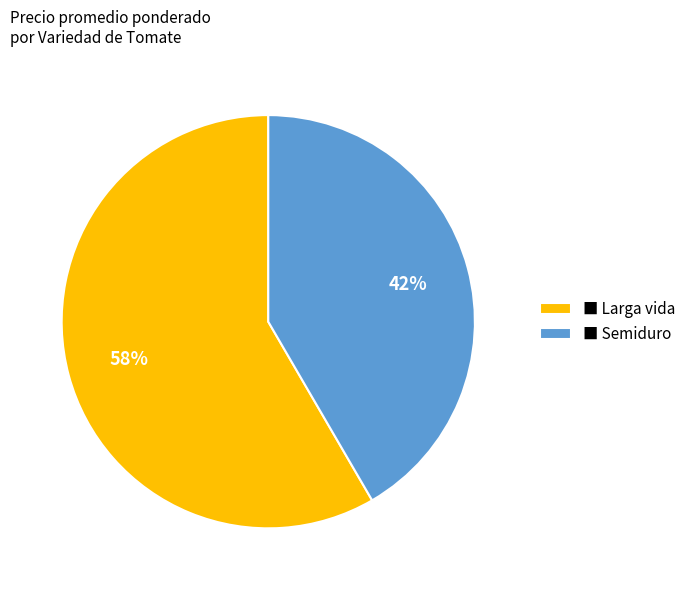

Rank the categories by value from lowest to highest.

■ Semiduro, ■ Larga vida